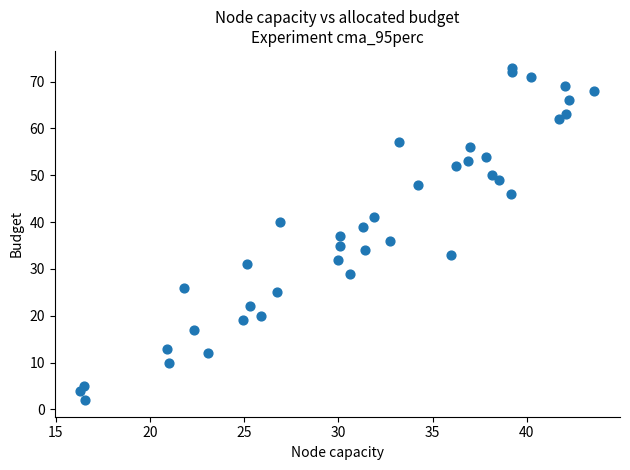

What is the range of Y values (max minus min)?

71